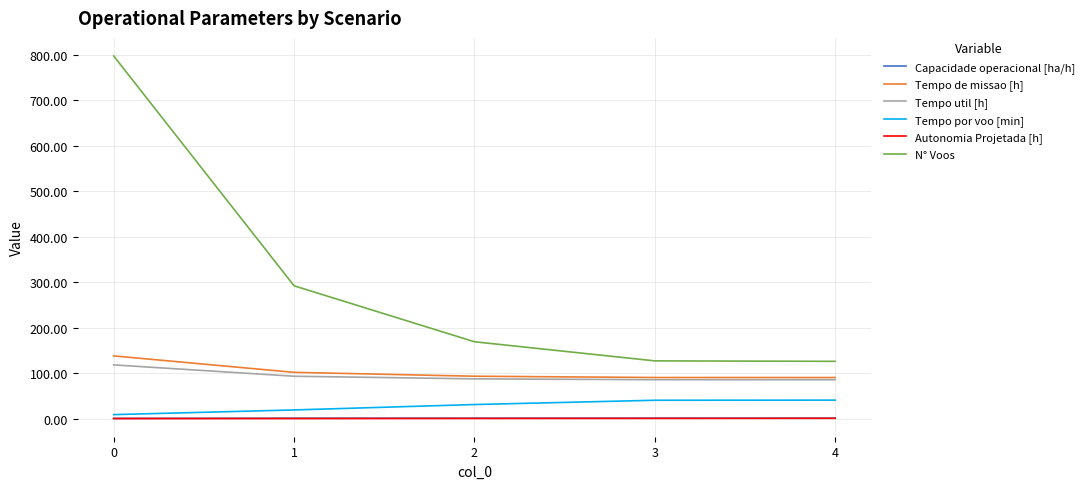

What is the sum of all Tempo de missao [h] values?

513.8